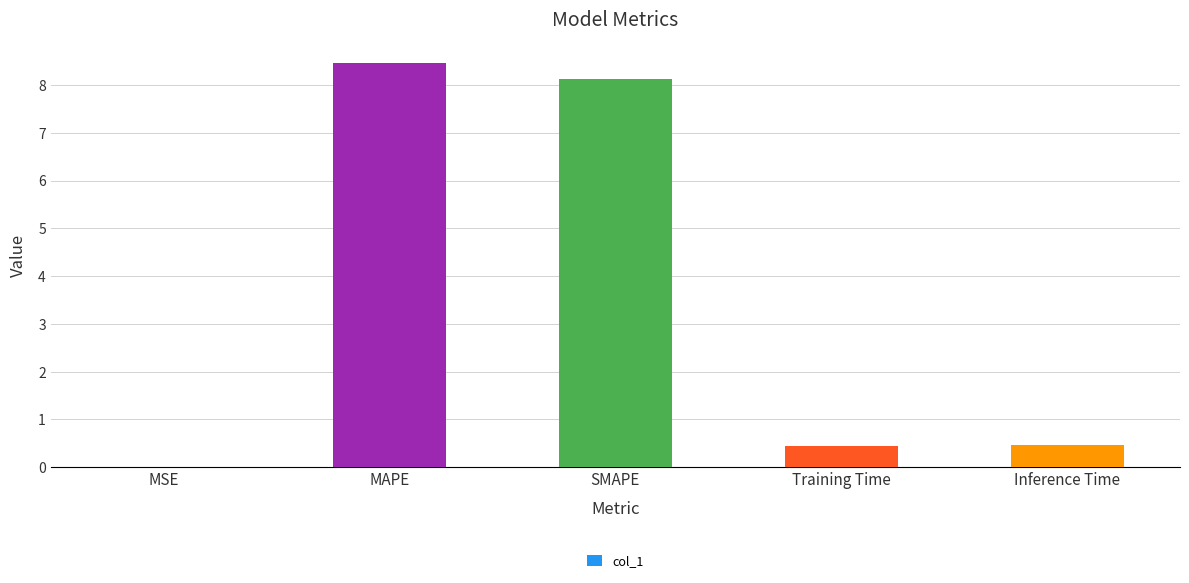

What is the approximate value at Training Time?

0.4